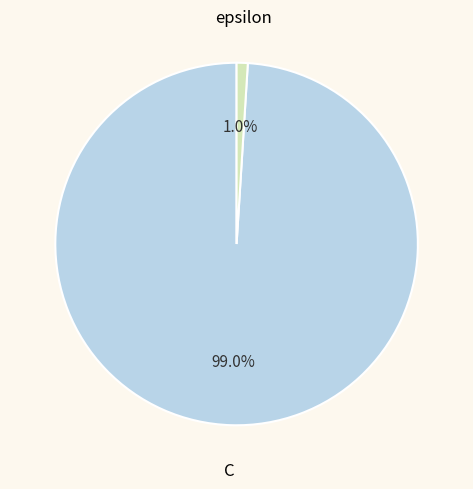

What portion of the pie excludes epsilon?

99.0%